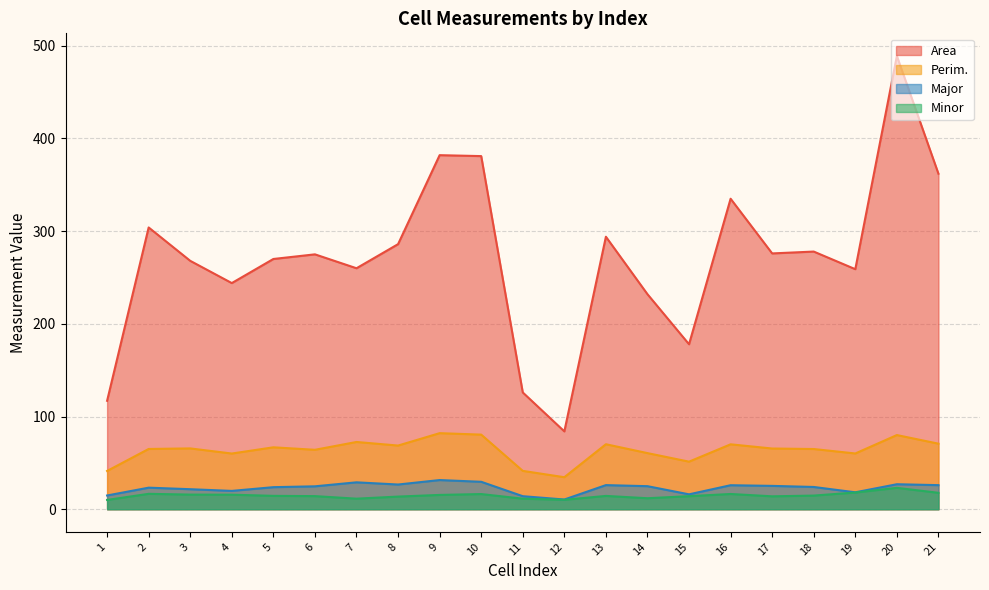

How many data points does each series have?

21